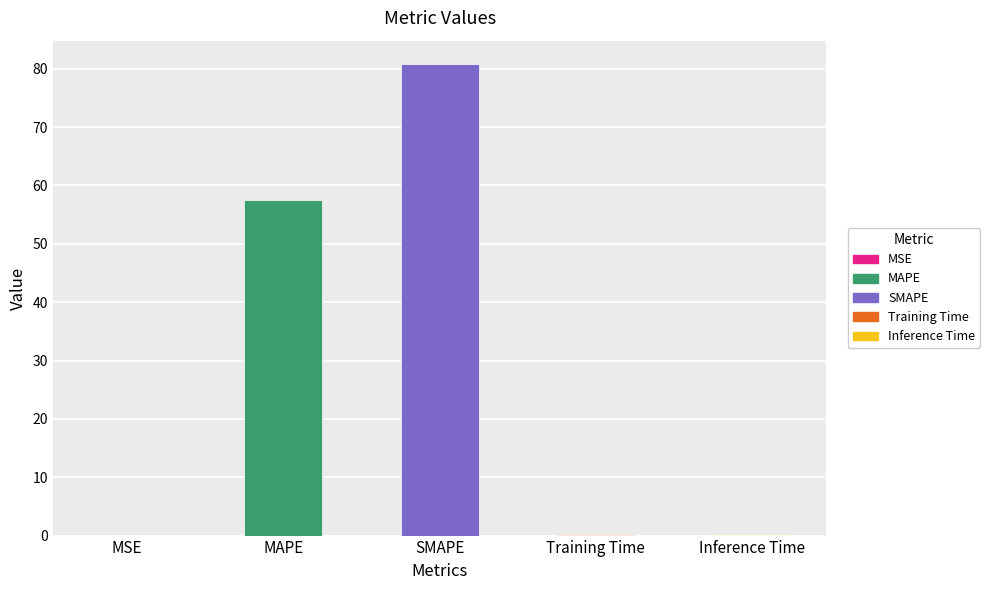

Is it true that the value at MAPE is 57.5?

True